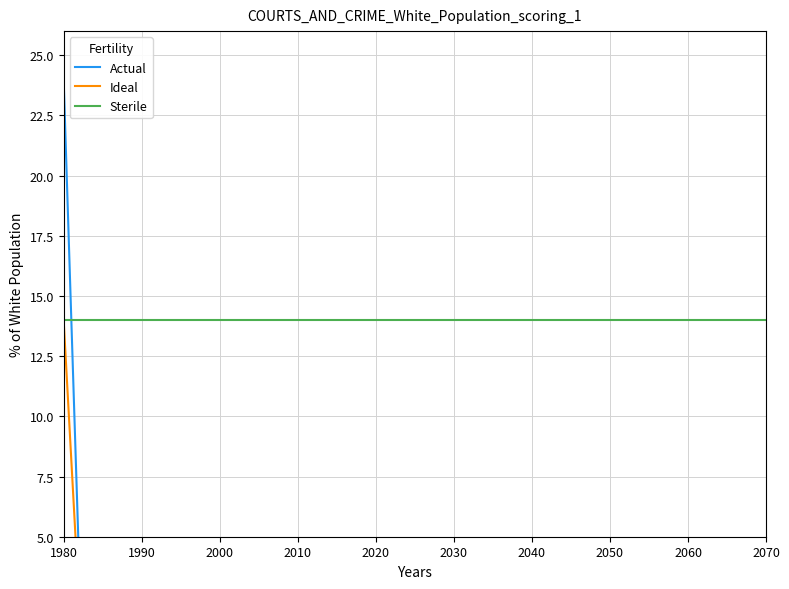

How many intersections are there between Actual and Sterile?

1